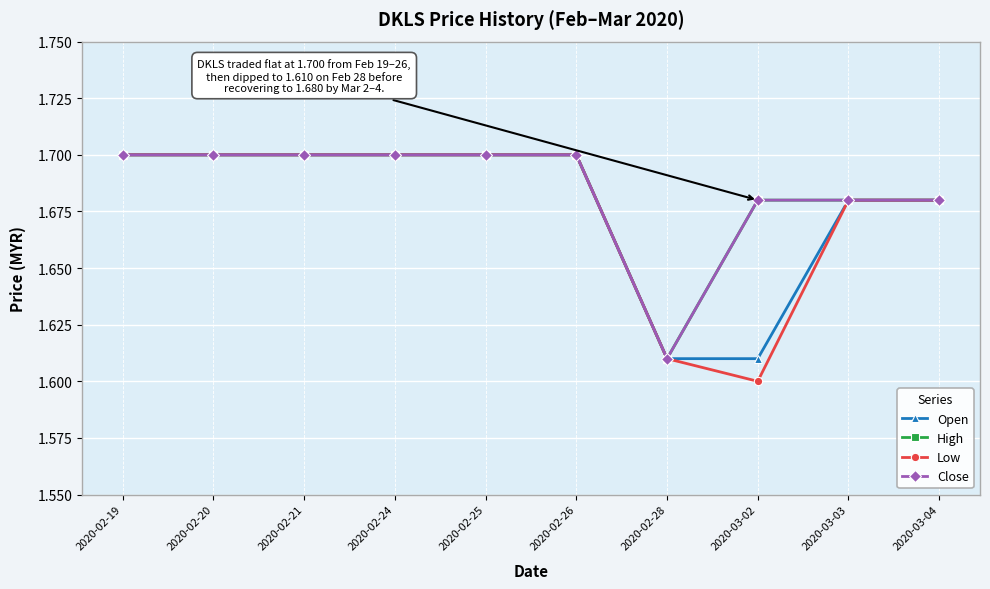

Is this an area chart (filled region under the line)?

No